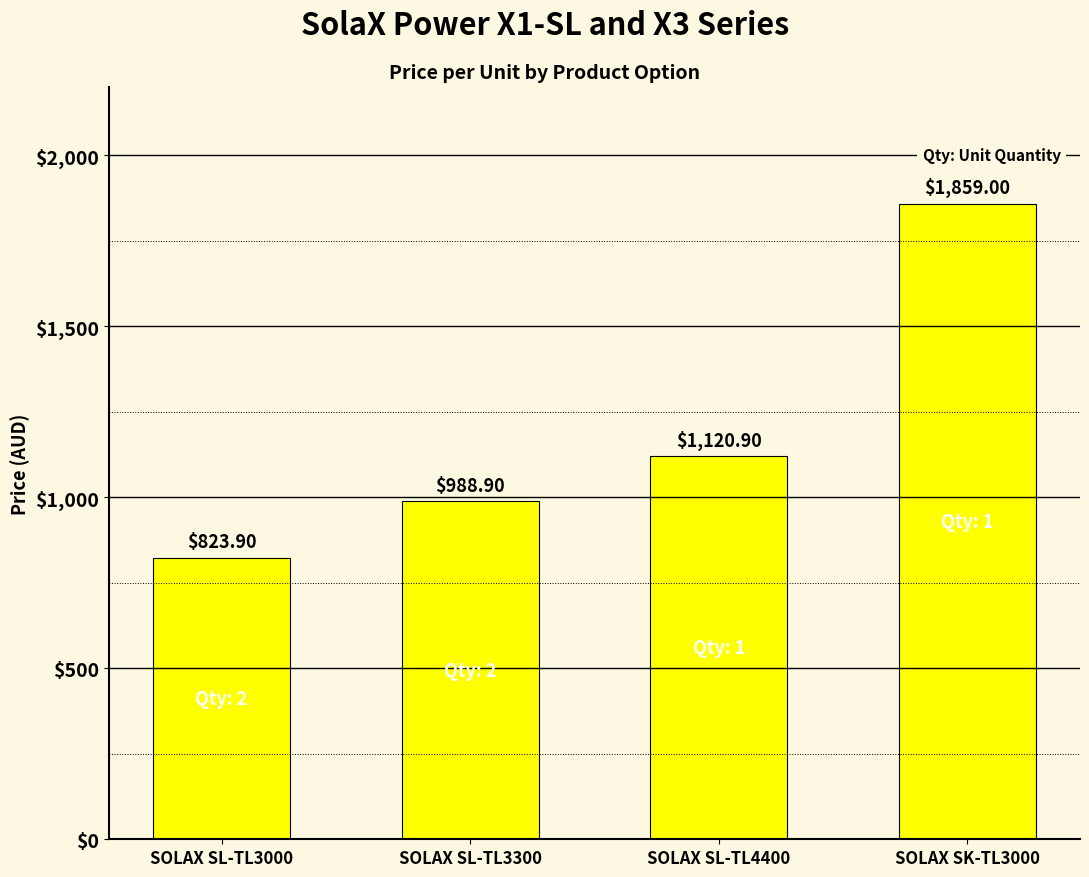

Where does the data first go above 1120?

SOLAX SL-TL4400